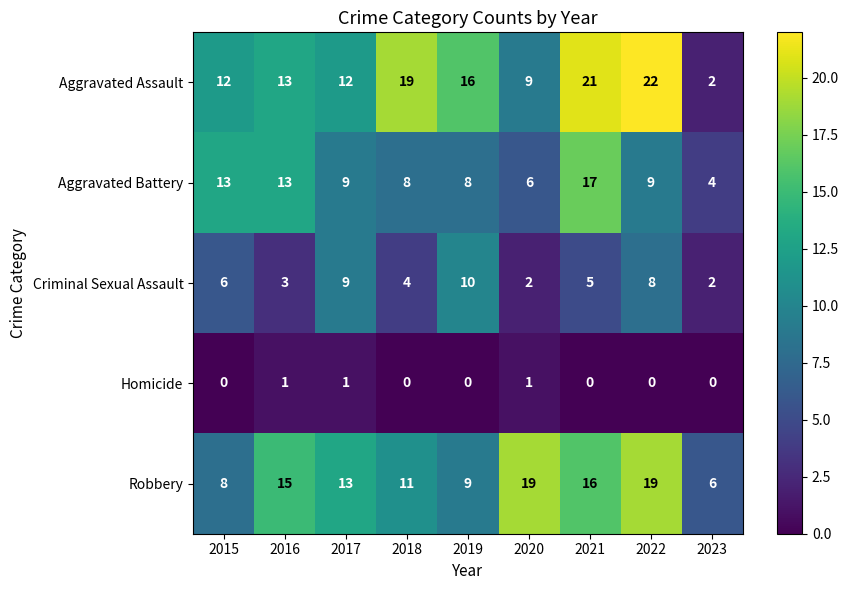

How many data points does each series have?

9